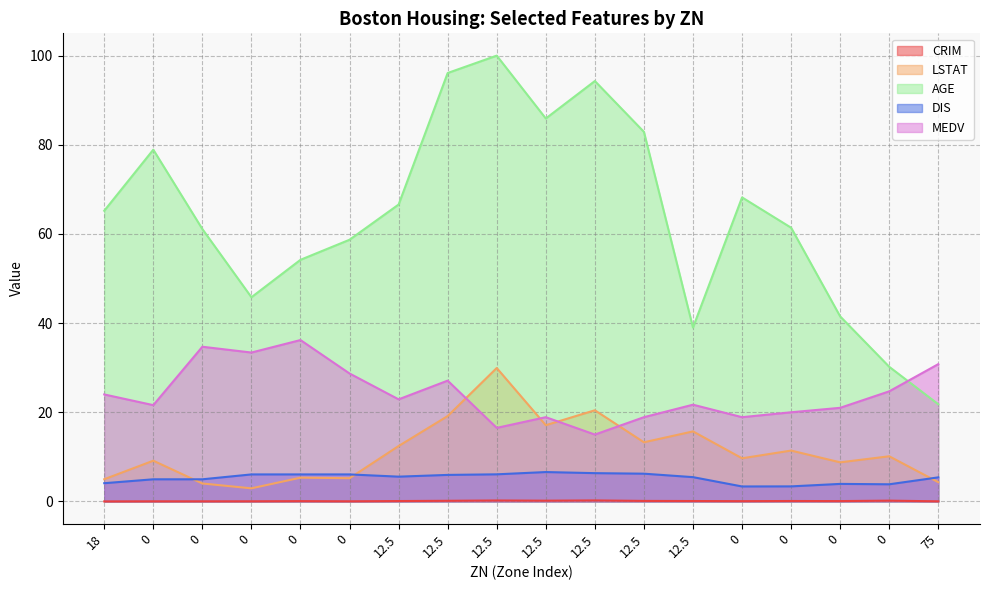

True or false: AGE has more than 0 interior local peaks.

True